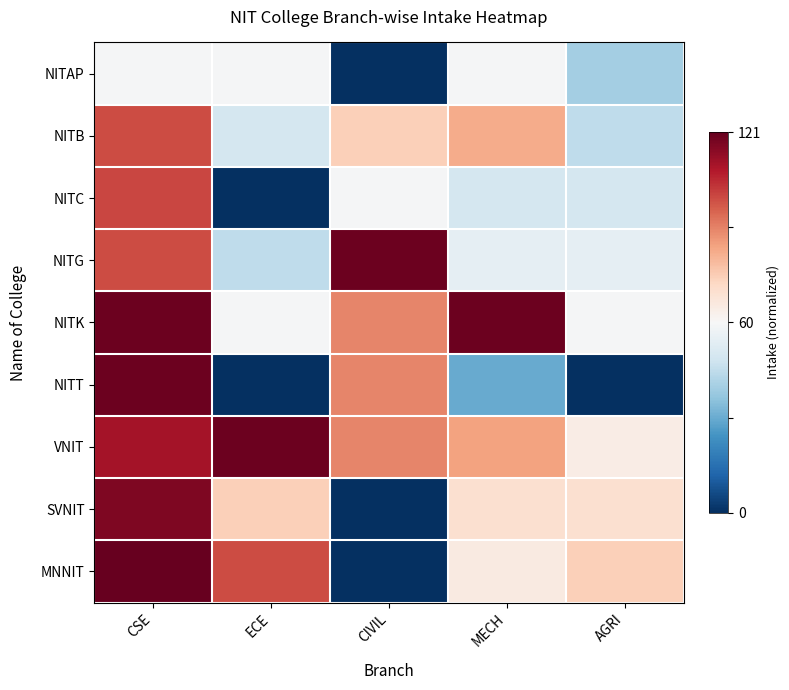

Reading left to right, transcribe all the data shown in this chart.

NITAP: CSE=-0.0	ECE=-0.0	CIVIL=-1.0	MECH=-0.0	AGRI=-0.3
NITB: CSE=0.7	ECE=-0.2	CIVIL=0.2	MECH=0.4	AGRI=-0.3
NITC: CSE=0.7	ECE=-1.0	CIVIL=-0.0	MECH=-0.2	AGRI=-0.2
NITG: CSE=0.7	ECE=-0.3	CIVIL=1.0	MECH=-0.1	AGRI=-0.1
NITK: CSE=1.0	ECE=-0.0	CIVIL=0.5	MECH=1.0	AGRI=-0.0
NITT: CSE=1.0	ECE=-1.0	CIVIL=0.5	MECH=-0.5	AGRI=-1.0
VNIT: CSE=0.8	ECE=1.0	CIVIL=0.5	MECH=0.4	AGRI=0.1
SVNIT: CSE=0.9	ECE=0.2	CIVIL=-1.0	MECH=0.2	AGRI=0.2
MNNIT: CSE=1.0	ECE=0.7	CIVIL=-1.0	MECH=0.1	AGRI=0.2